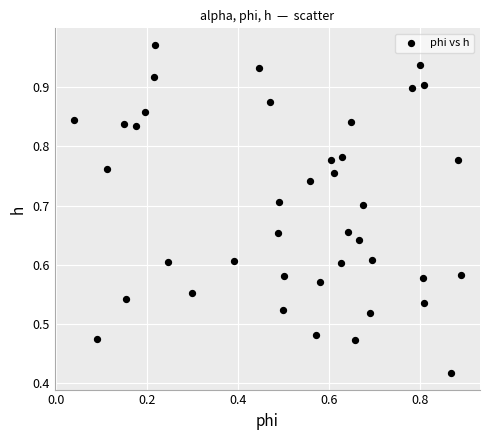

How many points are shown in the scatter plot?

40